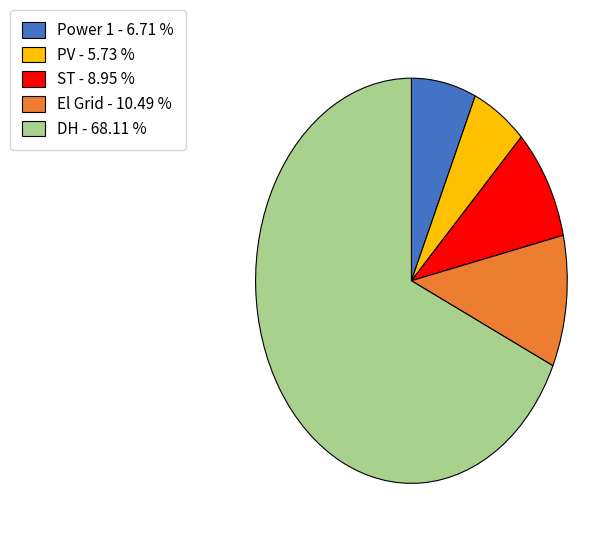

How many segments does this pie chart have?

5